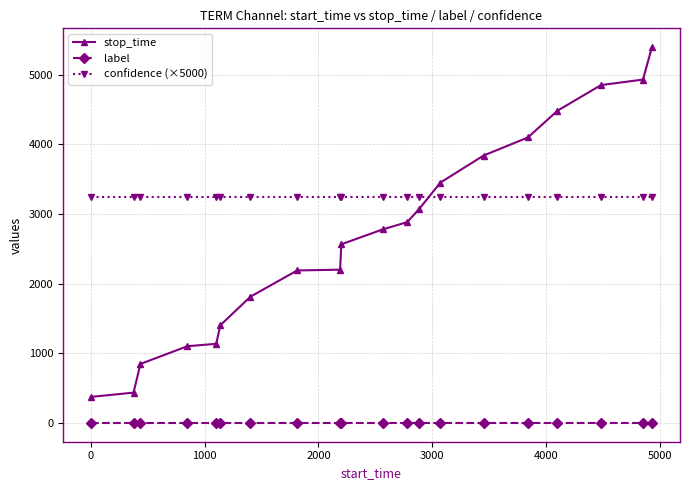

True or false: stop_time and label intersect in this chart.

False